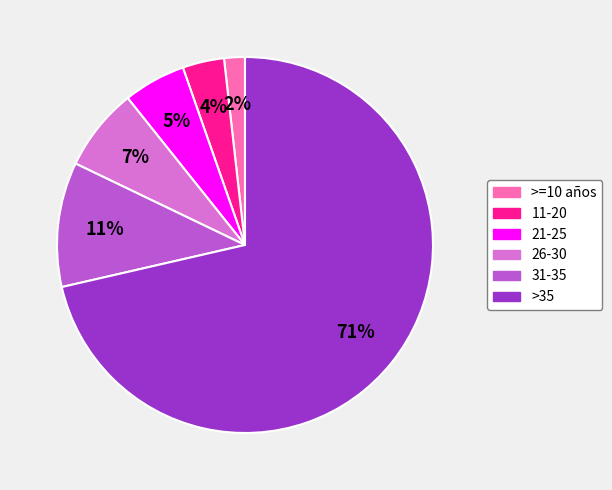

Which category has the biggest portion of the pie?

>35